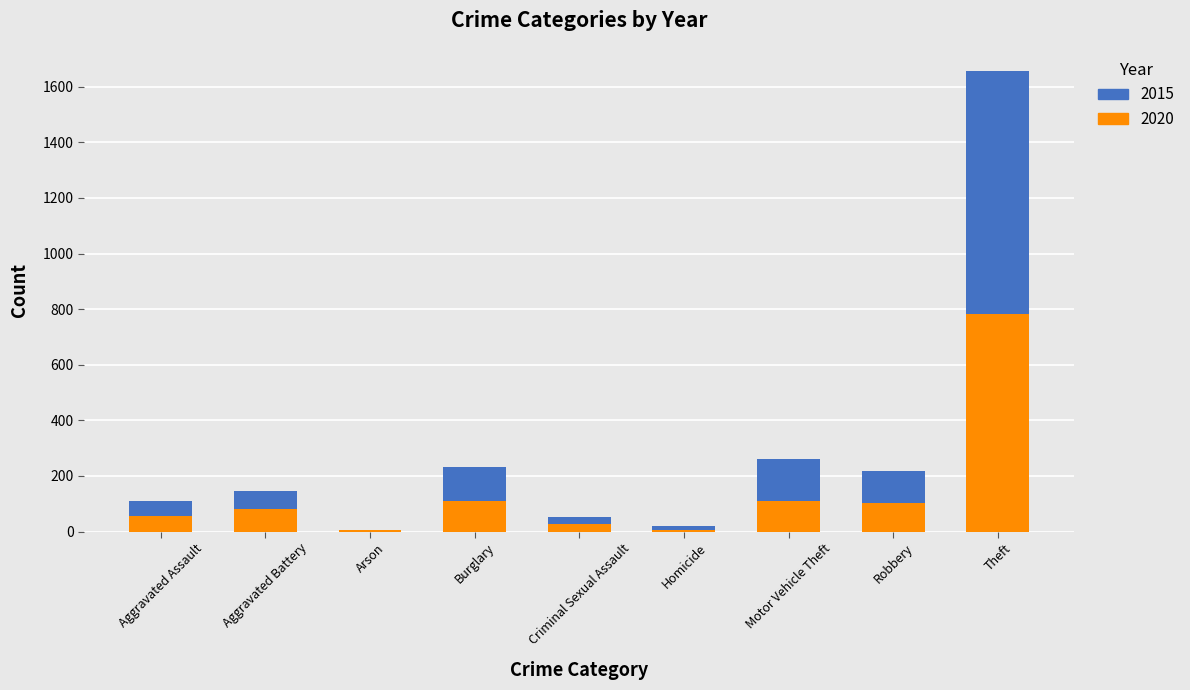

True or false: 2020 has a value of 110 at Burglary.

True